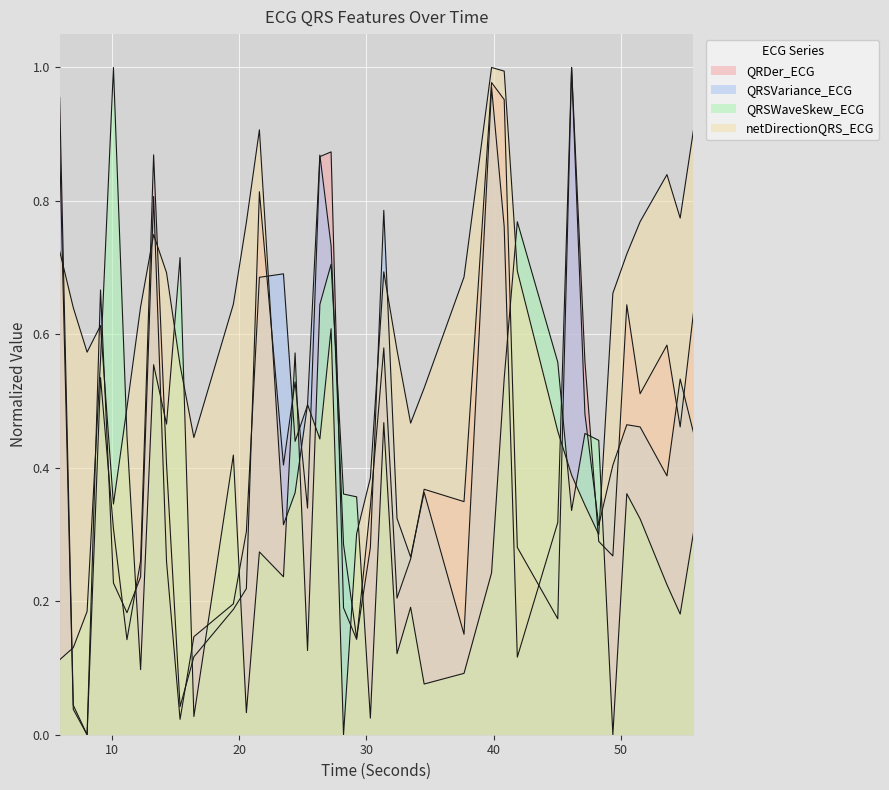

How many lines are shown in the chart?

4